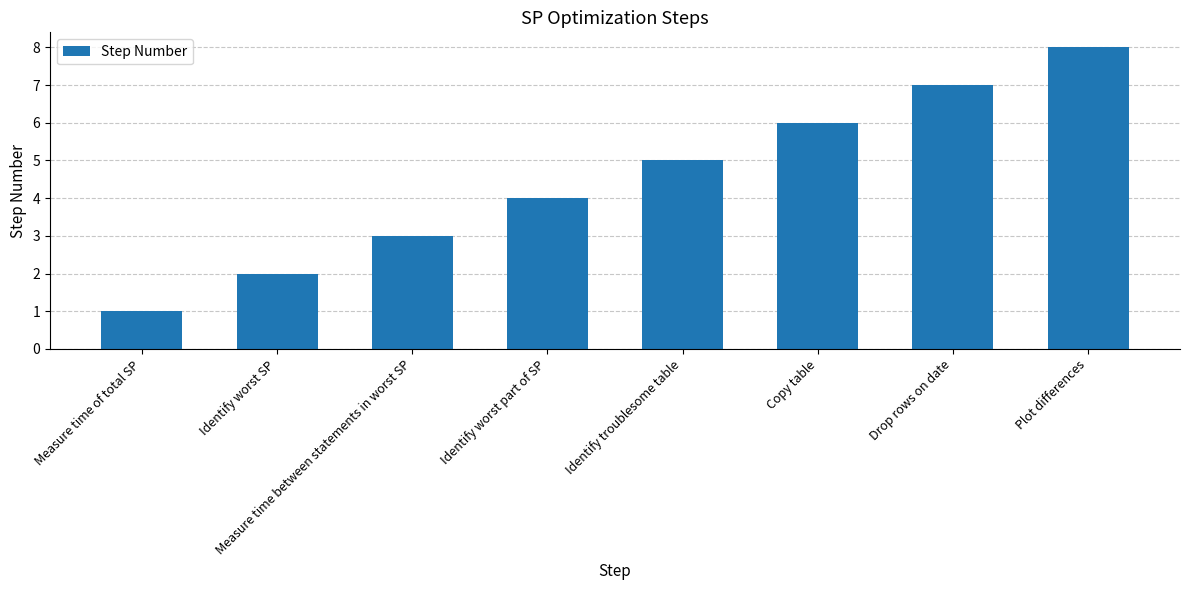

What position from the right is Identify worst part of SP?

5